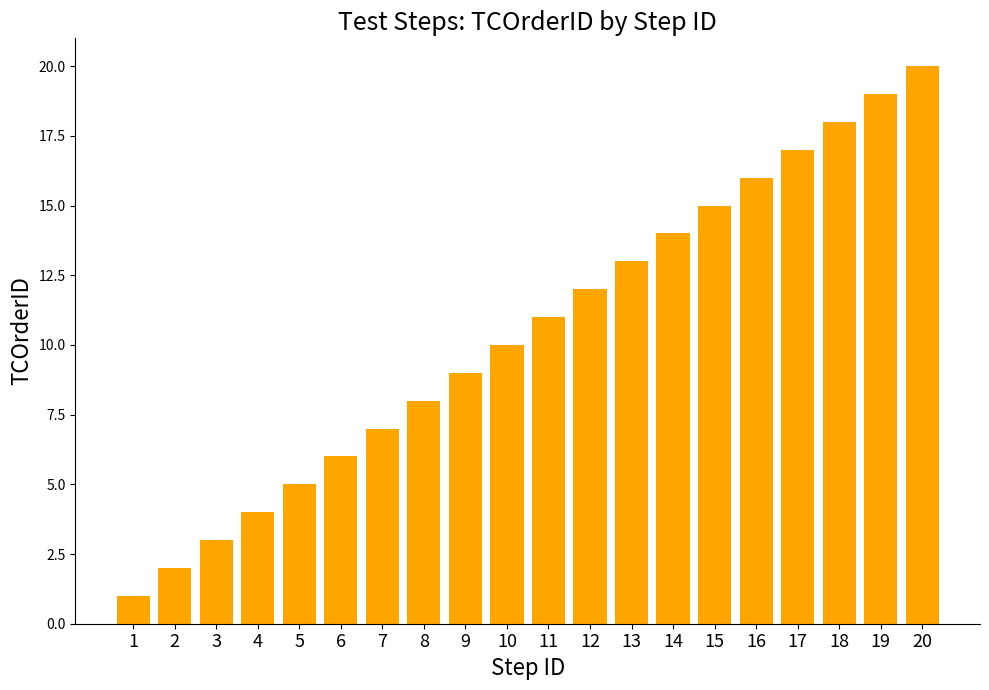

What is the ratio of the value at 16 to the value at 7?

2.3